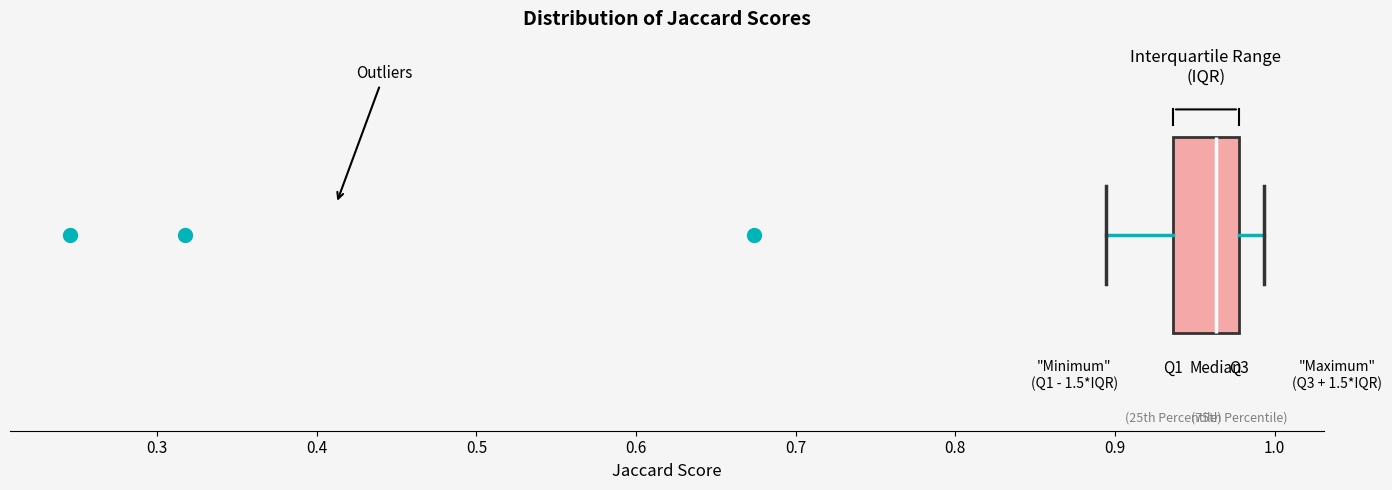

Where is the left edge of the box on the x-axis? The values are not printed on the chart, so give them approximately, as read against the axis.

0.94